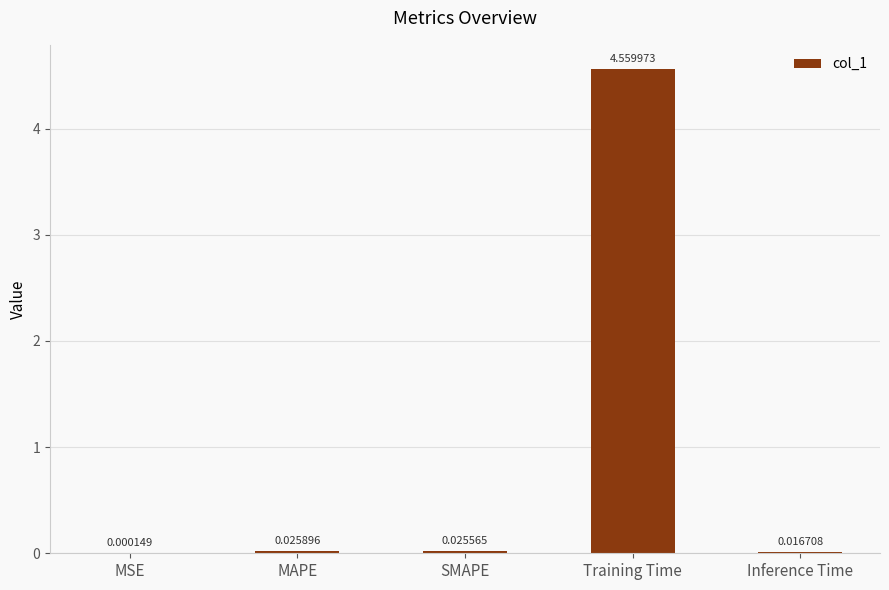

At which category does the chart reach its peak across all series?

Training Time